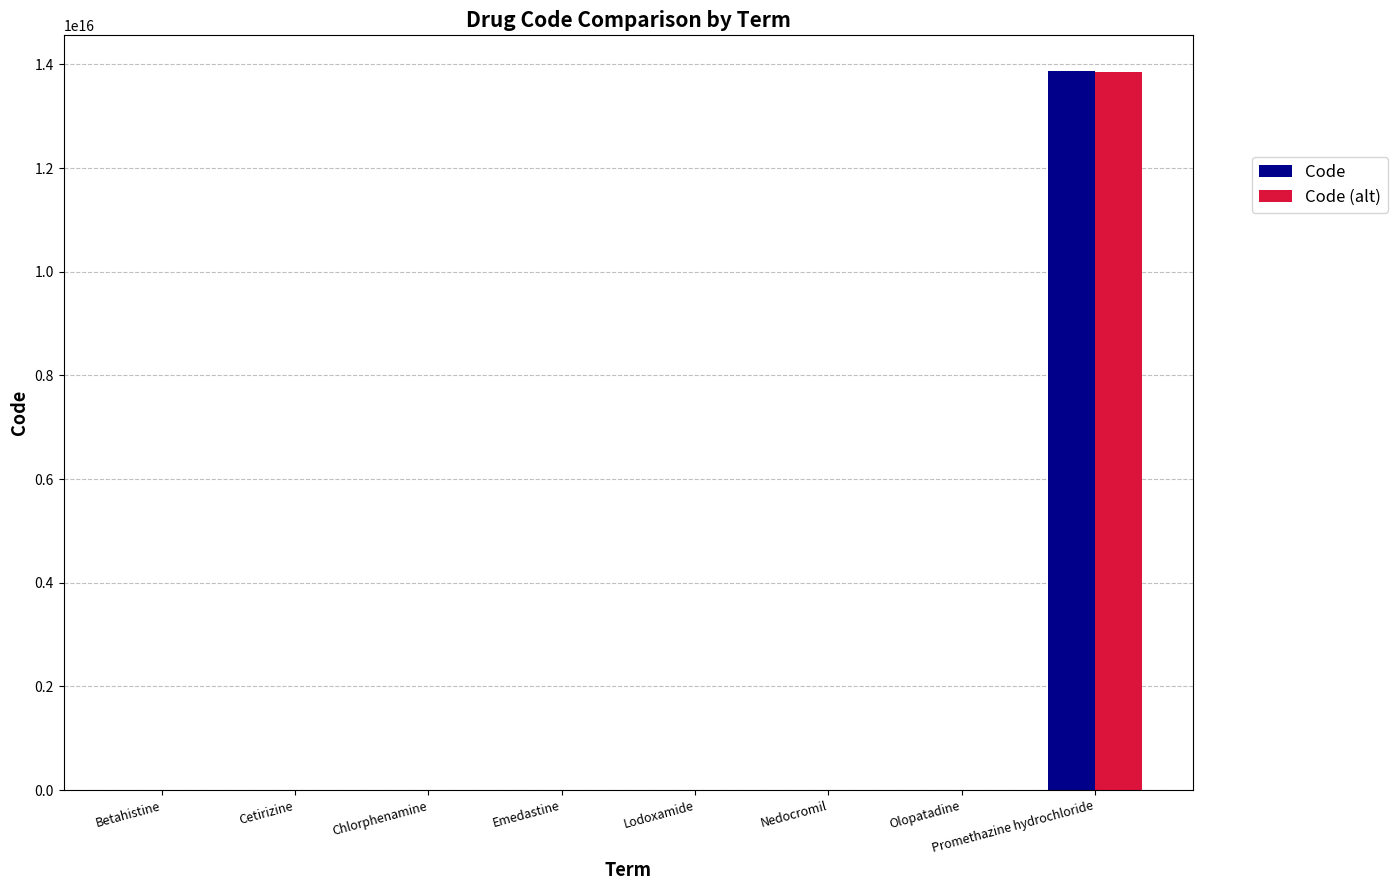

At which category is the sum across all series the highest?

Promethazine hydrochloride